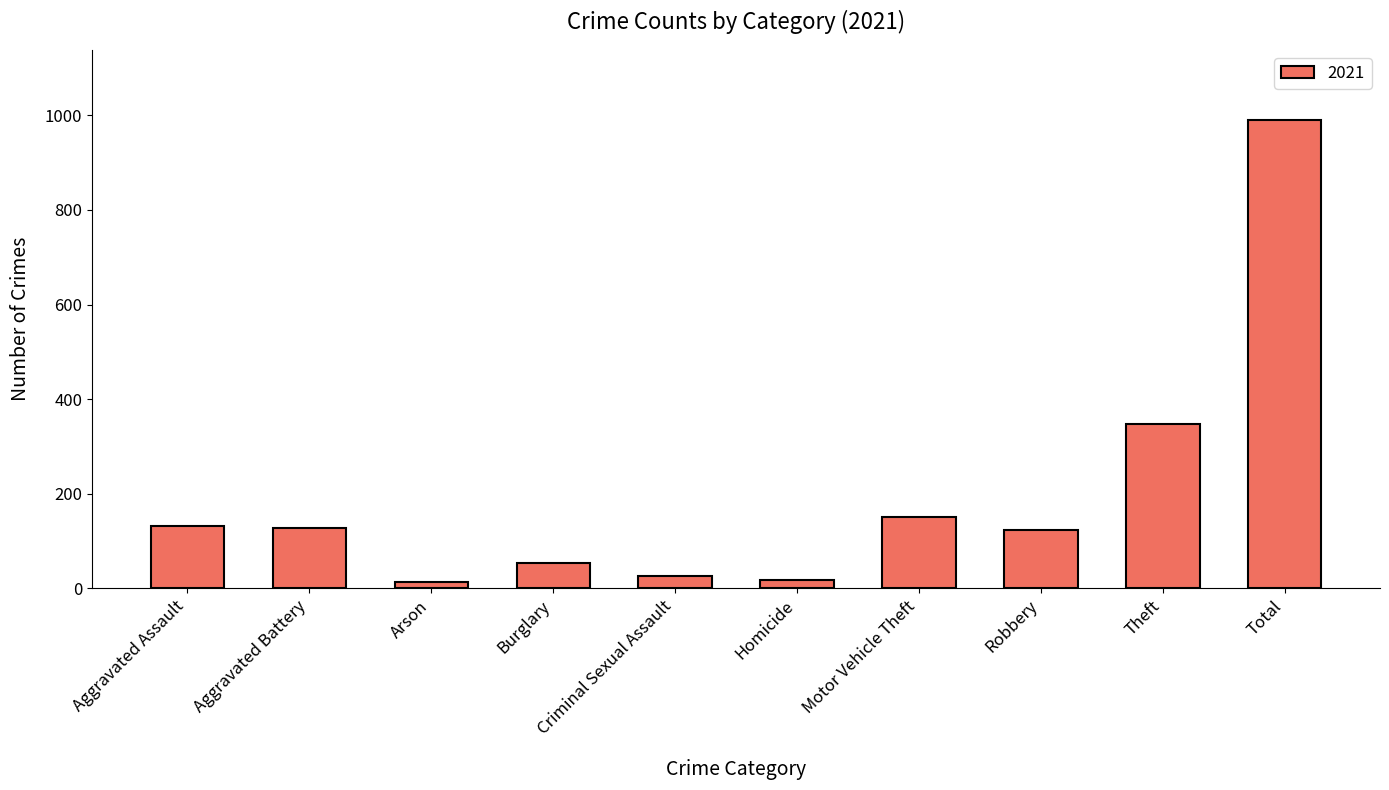

Does the chart contain stacked bars?

No